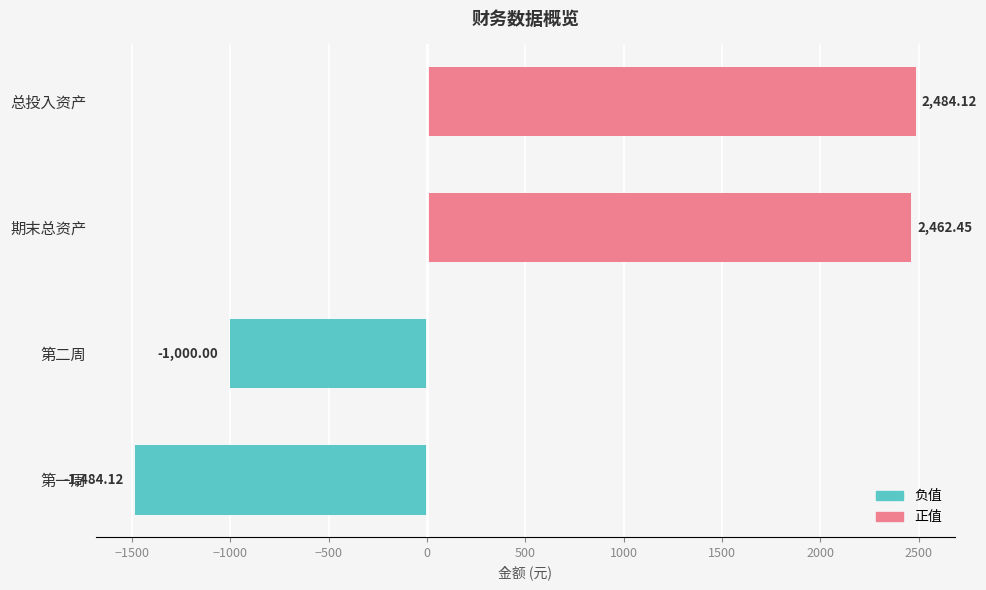

True or false: 负值 has a value of -2197.4 at 第一周.

False